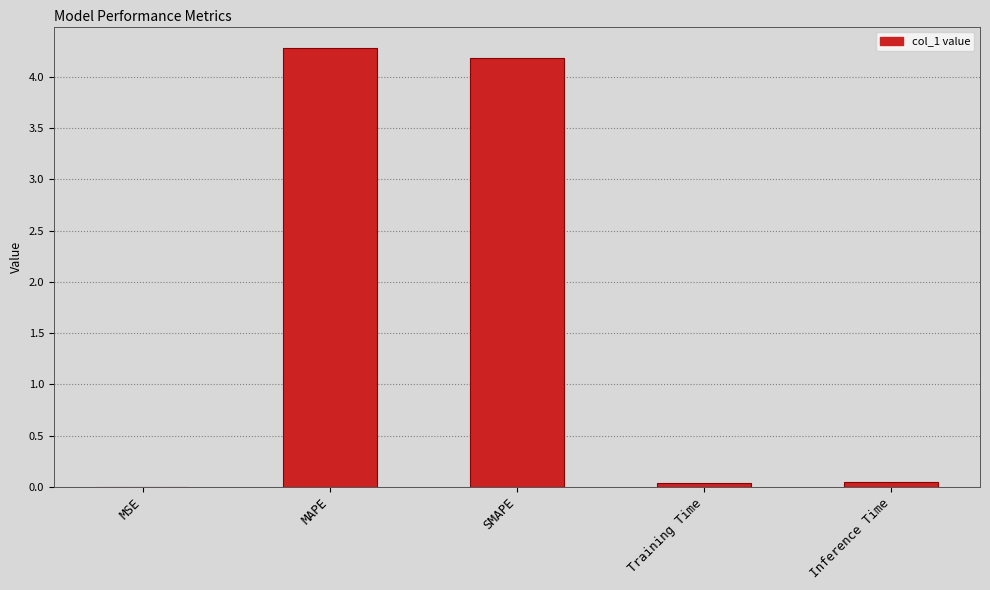

Which has a higher value, MAPE or Inference Time?

MAPE